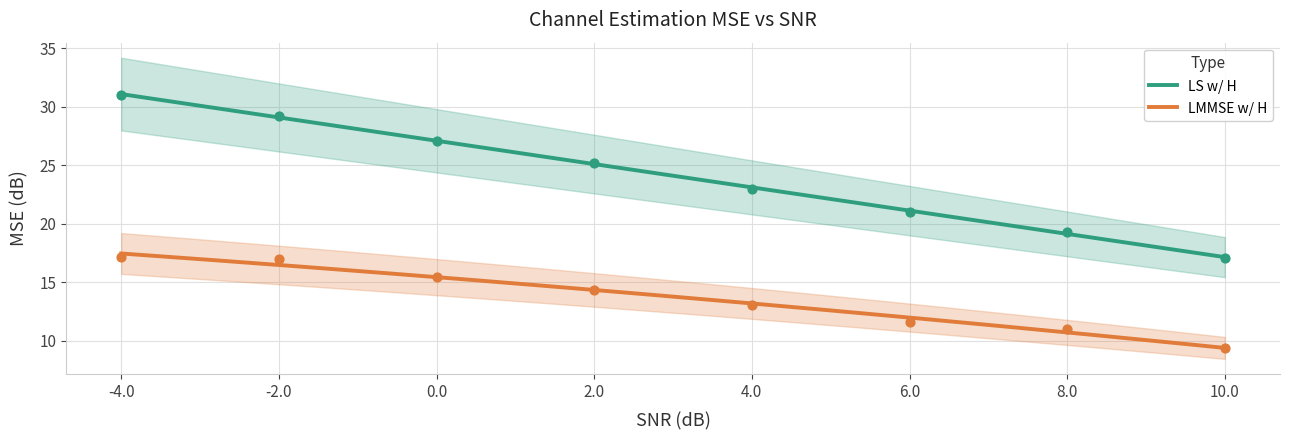

Which series has the largest total across all categories?

LS w/ H